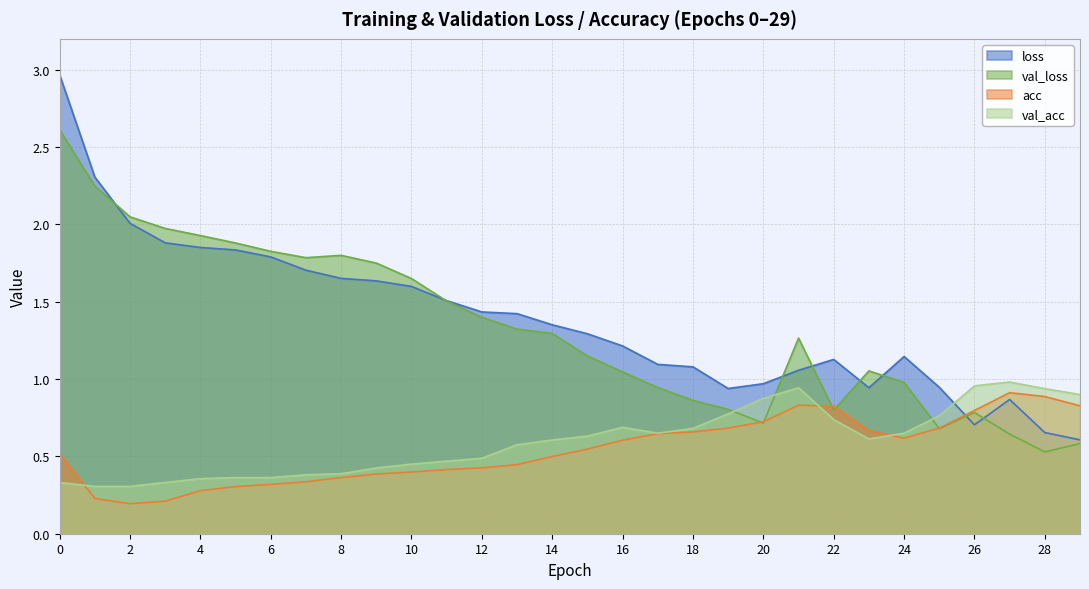

How many lines are shown in the chart?

4